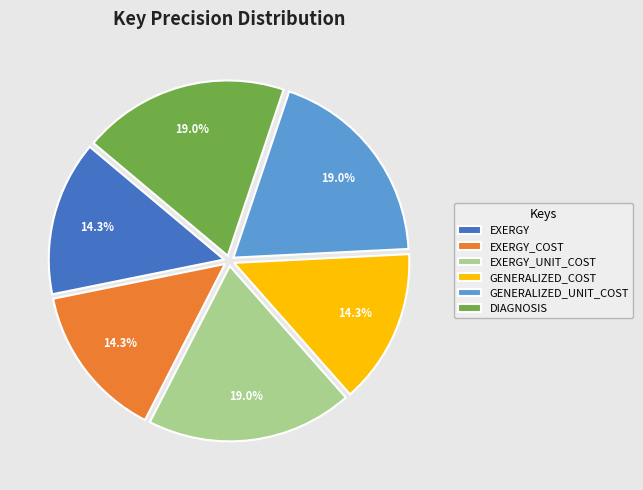

Count the number of slices in the pie.

6